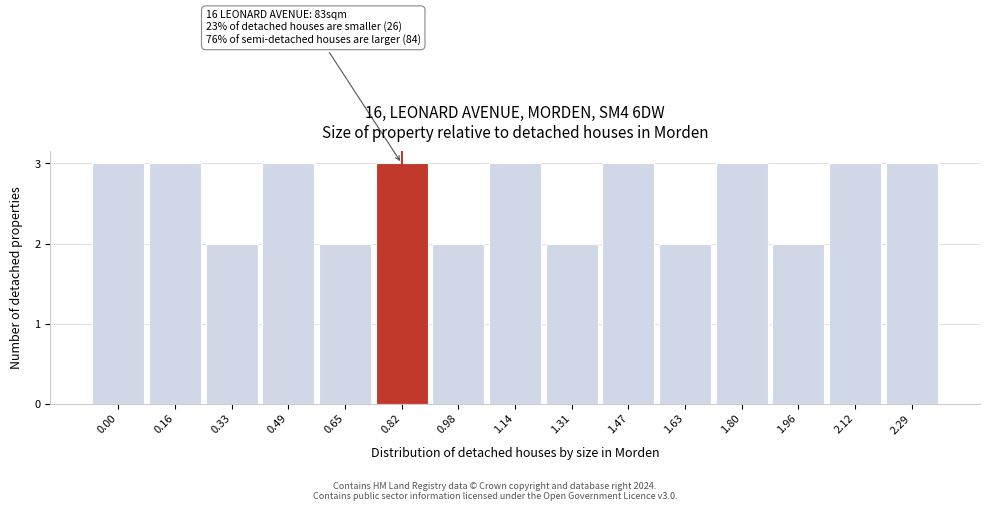

Reading left to right, what are all the values shown in this chart?

3	3	2	3	2	3	2	3	2	3	2	3	2	3	3